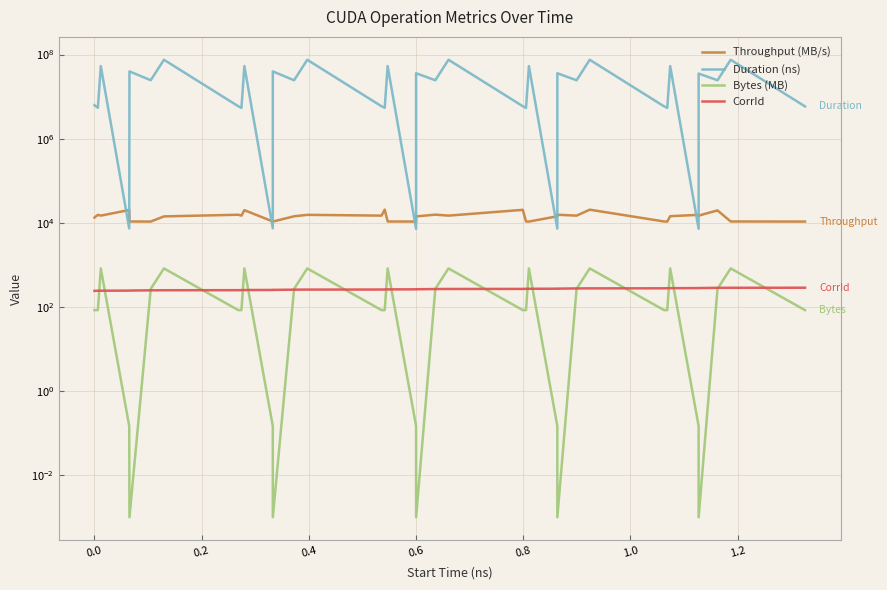

How many data points in Duration (ns) are less than 24418302?

18